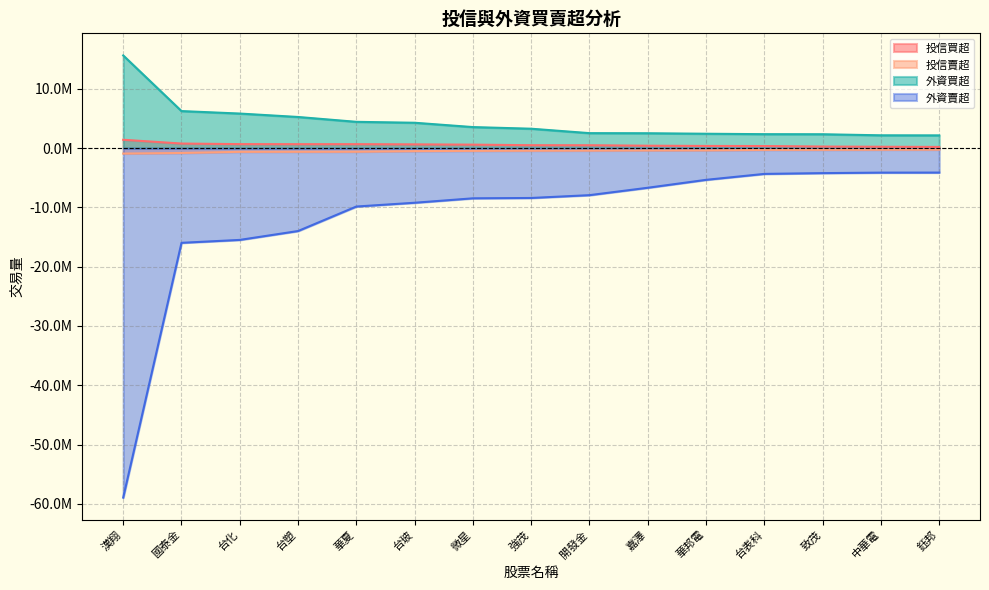

What is the total value across all series at 鈺邦?

-2037043